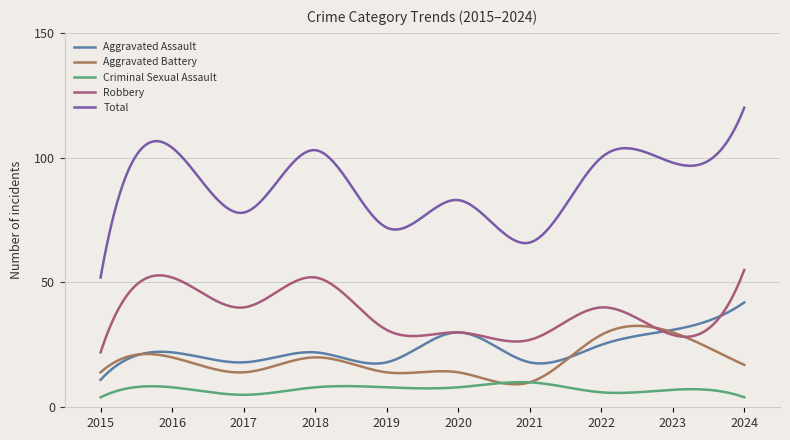

List the series in order of their peak value, lowest first.

Criminal Sexual Assault, Aggravated Battery, Aggravated Assault, Robbery, Total